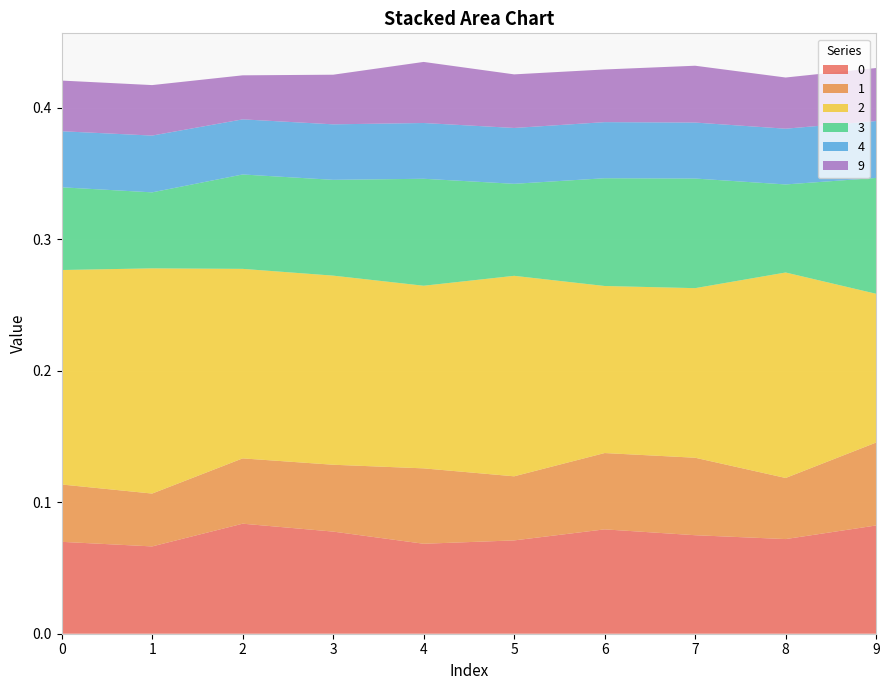

Reading right to left, extract all data points from this chart.

0: 0.1	0.1	0.1	0.1	0.1	0.1	0.1	0.1	0.1	0.1
1: 0.1	0.0	0.1	0.1	0.0	0.1	0.1	0.0	0.0	0.0
2: 0.1	0.2	0.1	0.1	0.2	0.1	0.1	0.1	0.2	0.2
3: 0.1	0.1	0.1	0.1	0.1	0.1	0.1	0.1	0.1	0.1
4: 0.0	0.0	0.0	0.0	0.0	0.0	0.0	0.0	0.0	0.0
9: 0.0	0.0	0.0	0.0	0.0	0.0	0.0	0.0	0.0	0.0